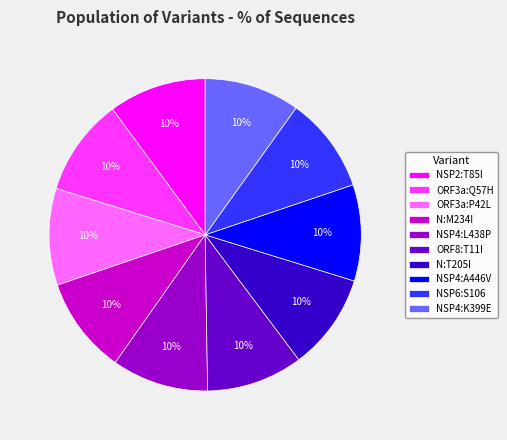

What is the ratio of the value at ORF8:T11I to the value at N:T205I?

1.0